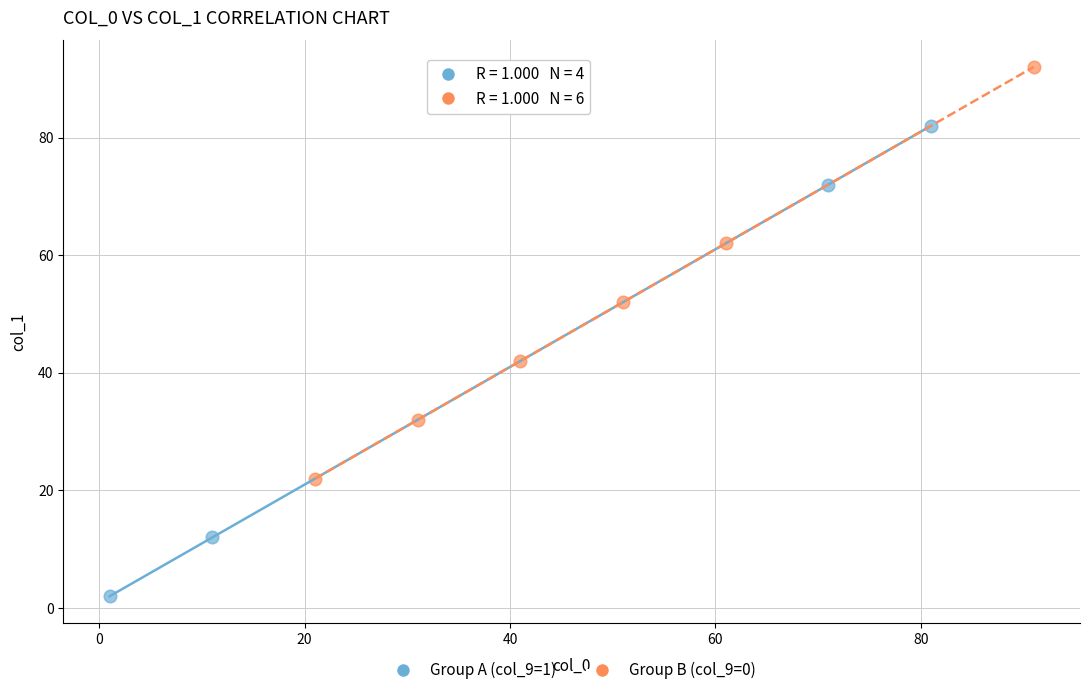

What are all the series names shown in the legend?

Group A (col_9=1), Group B (col_9=0)